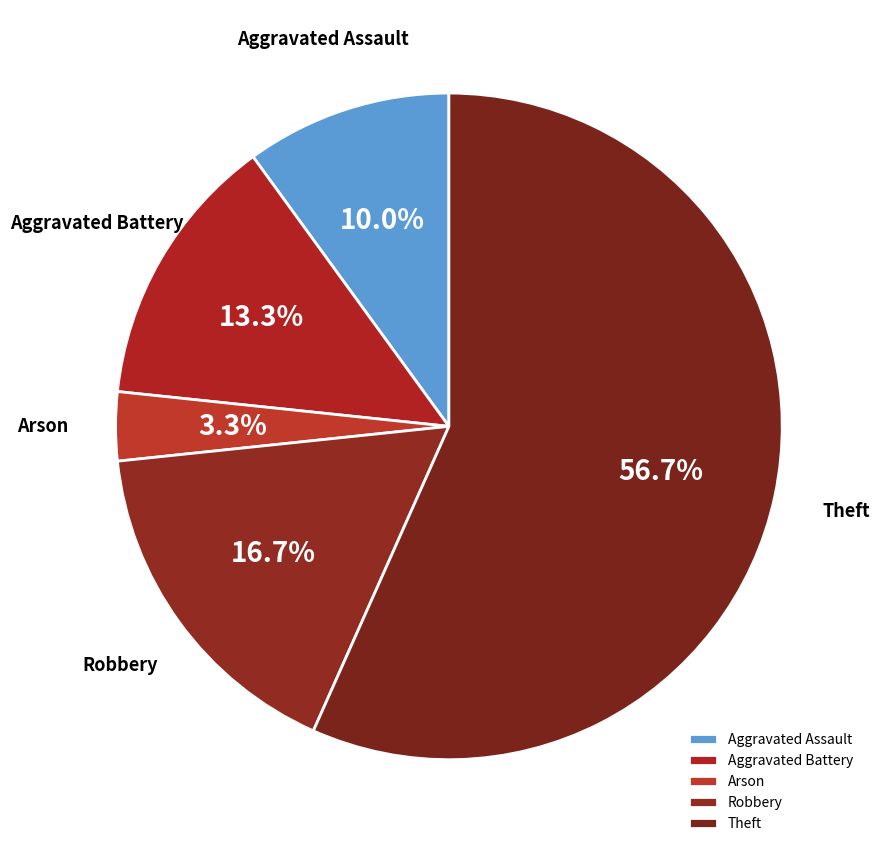

Between Theft and Aggravated Assault, which is larger?

Theft